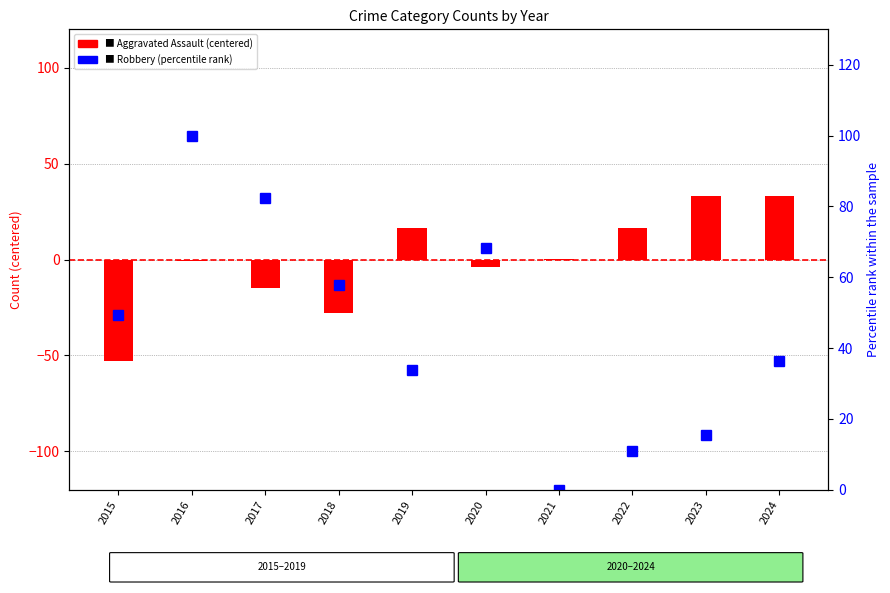

What is the sum of the Robbery values at 2020 and 2022?

79.2